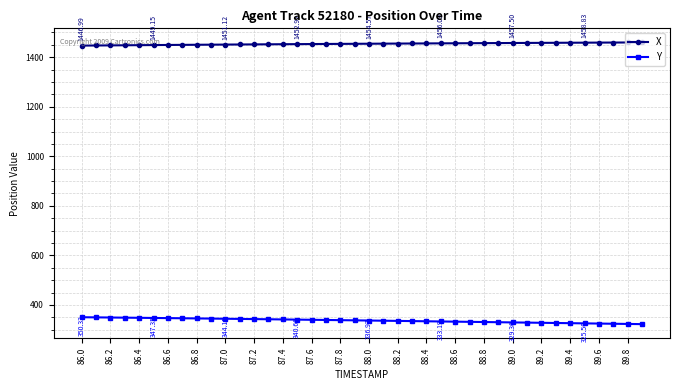

True or false: X and Y cross at least once.

False